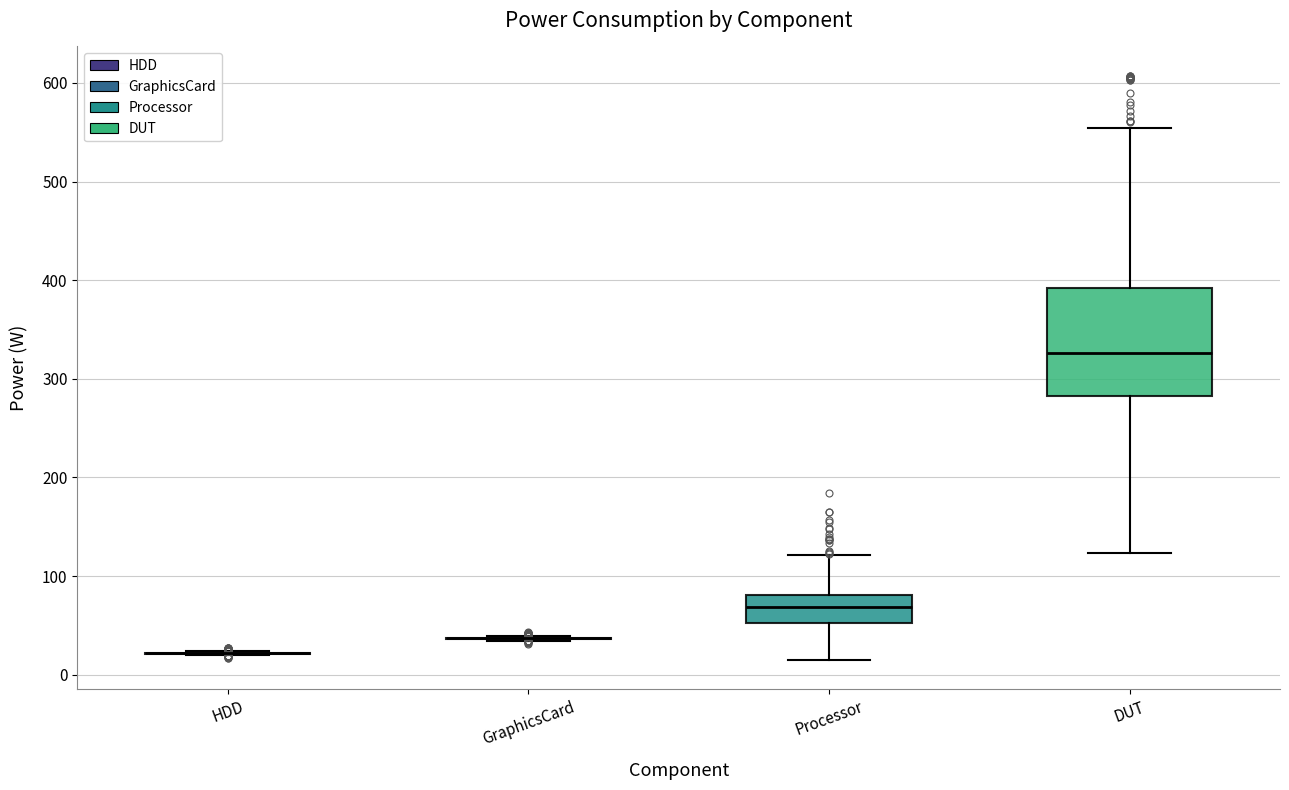

Where does the median line of the box for Processor sit on the y-axis? The values are not printed on the chart, so give them approximately, as read against the axis.

70